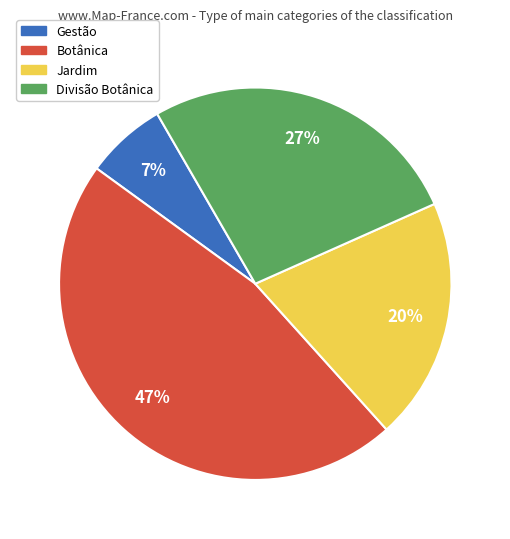

Is the sum of Botânica and Gestão greater than half?

Yes